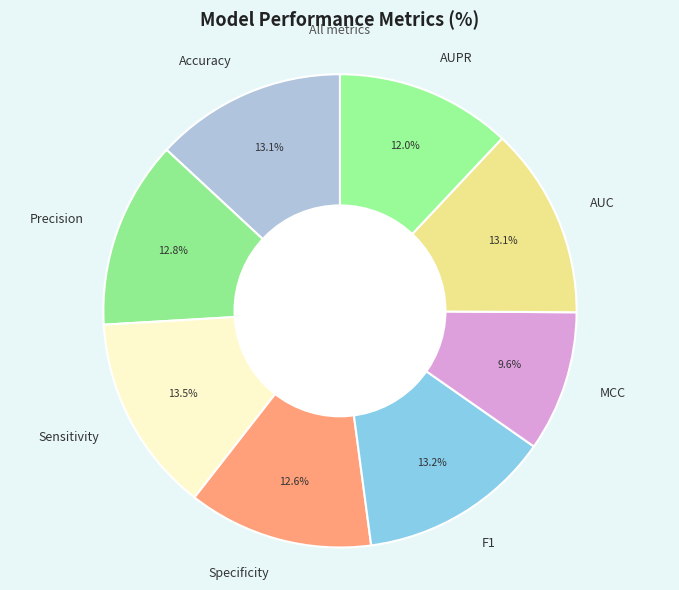

How many slices are in this pie chart?

8